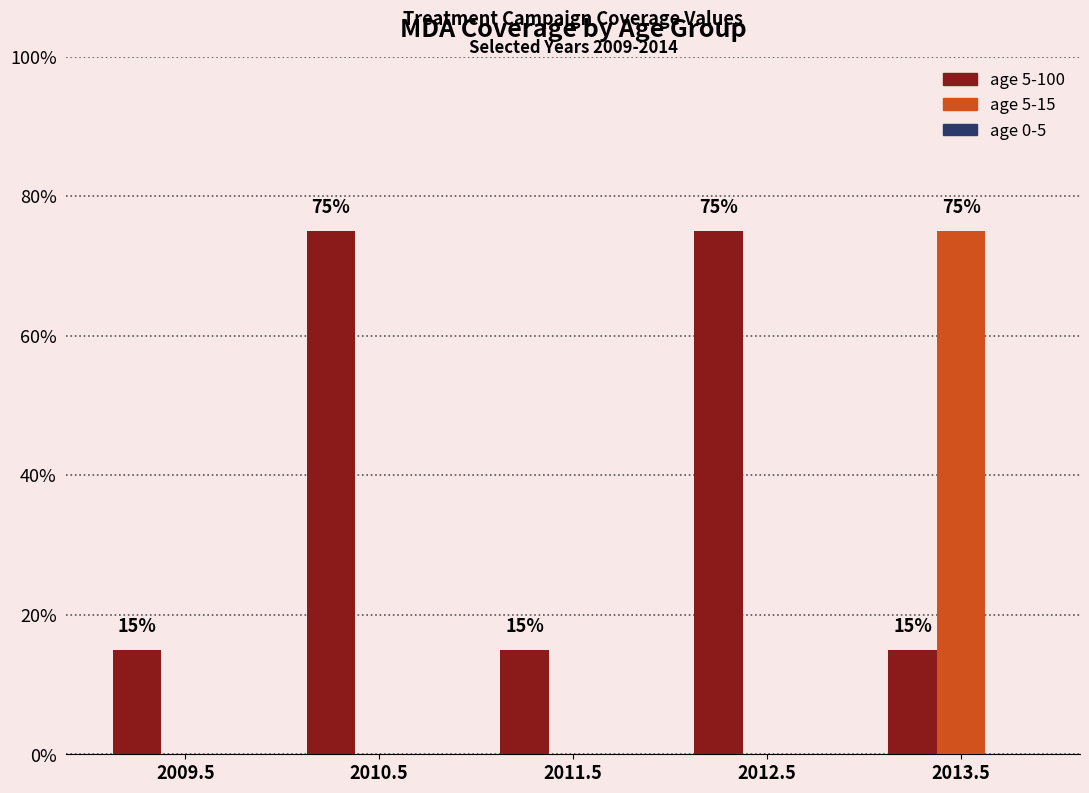

At how many categories does at least one series exceed 0?

5